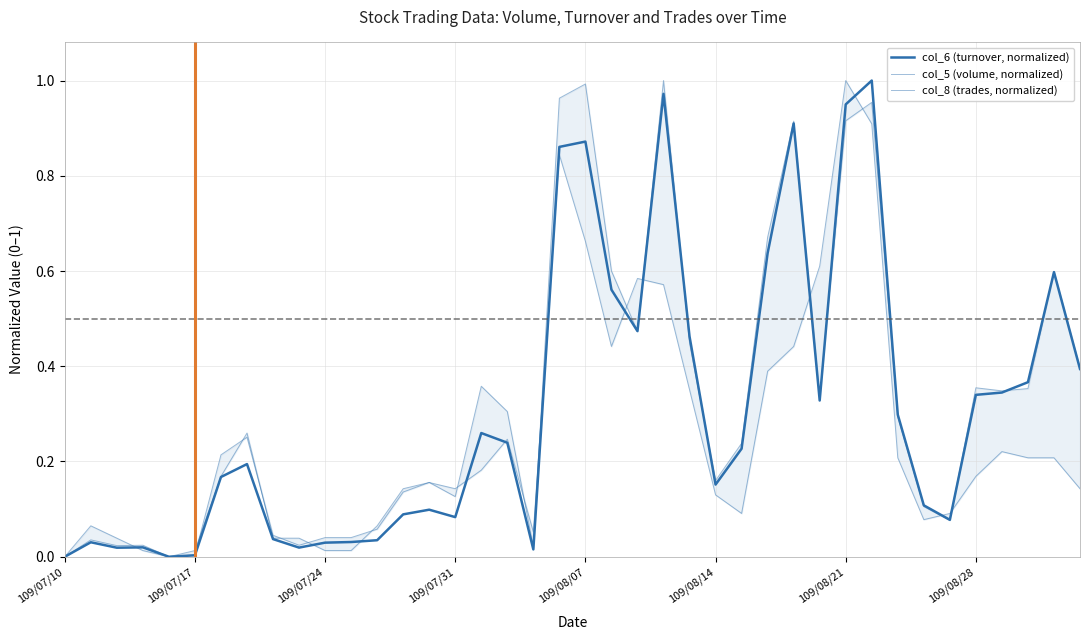

Rank the series at 24 from lowest to highest value.

col_8 (trades, normalized), col_5 (volume, normalized), col_6 (turnover, normalized)